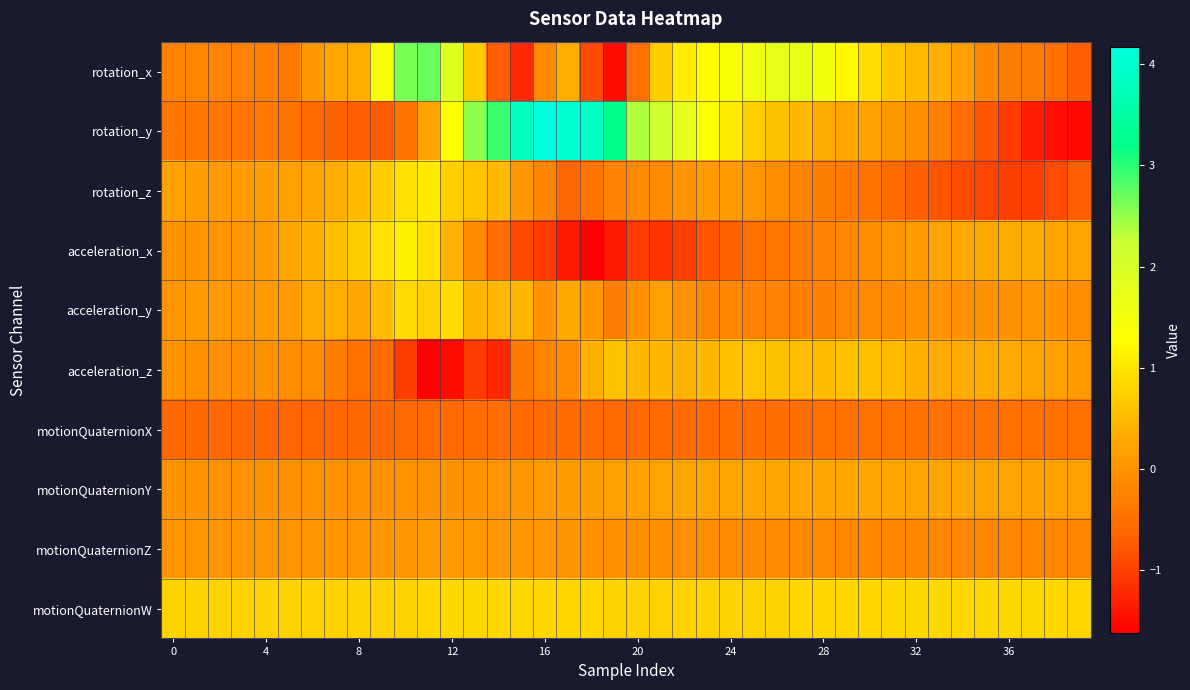

Reading left to right, extract all data points from this chart.

rotation_x: -0.2	-0.2	-0.2	-0.2	-0.3	-0.4	0.1	0.3	0.4	1.4	2.6	2.7	1.9	0.7	-0.7	-1.2	-0.1	0.4	-0.9	-1.5	-0.5	0.7	1.1	1.2	1.4	1.6	1.8	1.7	1.5	1.2	0.9	0.6	0.5	0.4	0.2	-0.2	-0.3	-0.3	-0.5	-0.7
rotation_y: -0.4	-0.4	-0.4	-0.4	-0.4	-0.5	-0.6	-0.7	-0.7	-0.7	-0.4	0.2	1.3	2.5	2.9	3.8	4.2	4.0	3.9	3.2	2.4	2.1	1.7	1.3	1.0	0.7	0.6	0.5	0.3	0.3	0.2	0.1	-0.1	-0.3	-0.5	-0.8	-1.1	-1.3	-1.4	-1.5
rotation_z: 0.2	0.2	0.1	0.1	0.2	0.2	0.2	0.4	0.5	0.7	0.9	1.0	0.7	0.6	0.5	0.1	-0.2	-0.6	-0.5	-0.2	-0.1	-0.1	-0.0	0.1	0.1	0.0	-0.1	-0.2	-0.3	-0.4	-0.5	-0.6	-0.7	-0.8	-0.9	-1.0	-1.0	-1.0	-0.9	-0.7
acceleration_x: -0.0	0.0	0.0	0.1	0.1	0.2	0.4	0.5	0.7	1.0	1.1	0.9	0.4	-0.1	-0.5	-0.9	-1.0	-1.4	-1.6	-1.4	-1.1	-1.1	-1.0	-0.8	-0.7	-0.5	-0.4	-0.3	-0.2	-0.2	-0.1	0.0	0.1	0.2	0.3	0.3	0.3	0.3	0.2	0.2
acceleration_y: 0.0	0.1	0.1	0.1	0.1	0.1	0.3	0.4	0.3	0.5	0.9	0.8	0.9	0.5	0.4	0.4	-0.0	0.3	0.0	-0.3	-0.1	0.2	-0.0	-0.2	-0.2	-0.2	-0.3	-0.3	-0.3	-0.2	-0.1	-0.1	-0.0	-0.0	-0.0	-0.0	-0.0	0.0	-0.0	-0.1
acceleration_z: -0.0	-0.0	-0.0	-0.1	-0.0	-0.1	-0.1	-0.3	-0.5	-0.6	-1.1	-1.6	-1.5	-1.1	-1.2	-0.4	-0.2	-0.1	0.4	0.6	0.5	0.5	0.4	0.5	0.6	0.6	0.6	0.5	0.5	0.6	0.6	0.5	0.4	0.3	0.3	0.3	0.3	0.2	0.2	0.1
motionQuaternionX: -0.6	-0.6	-0.6	-0.6	-0.6	-0.6	-0.6	-0.6	-0.6	-0.6	-0.6	-0.6	-0.6	-0.6	-0.6	-0.6	-0.6	-0.6	-0.6	-0.6	-0.6	-0.6	-0.6	-0.6	-0.6	-0.5	-0.5	-0.5	-0.5	-0.5	-0.5	-0.5	-0.5	-0.5	-0.5	-0.5	-0.5	-0.5	-0.5	-0.5
motionQuaternionY: -0.0	-0.0	-0.0	-0.0	-0.0	-0.0	-0.0	-0.0	-0.0	-0.0	-0.0	-0.0	-0.0	0.0	0.0	0.1	0.1	0.1	0.2	0.2	0.2	0.2	0.2	0.2	0.3	0.3	0.3	0.3	0.3	0.3	0.3	0.3	0.3	0.2	0.2	0.2	0.2	0.2	0.2	0.2
motionQuaternionZ: 0.0	0.0	0.0	0.0	0.0	0.0	0.0	0.0	0.1	0.1	0.1	0.1	0.1	0.1	0.1	0.1	0.0	0.0	-0.0	-0.0	-0.1	-0.1	-0.1	-0.1	-0.1	-0.1	-0.1	-0.1	-0.1	-0.2	-0.2	-0.2	-0.2	-0.2	-0.2	-0.2	-0.2	-0.2	-0.2	-0.2
motionQuaternionW: 0.8	0.8	0.8	0.8	0.8	0.8	0.8	0.8	0.8	0.8	0.8	0.8	0.8	0.8	0.8	0.8	0.8	0.8	0.8	0.8	0.8	0.8	0.8	0.8	0.8	0.8	0.8	0.8	0.8	0.8	0.8	0.8	0.8	0.8	0.8	0.8	0.8	0.8	0.8	0.8